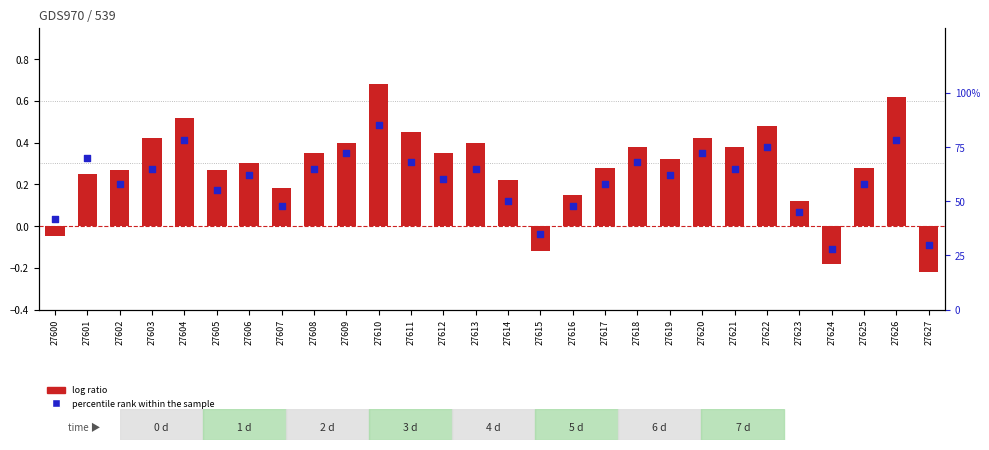

Which series has the largest total across all categories?

percentile rank within the sample